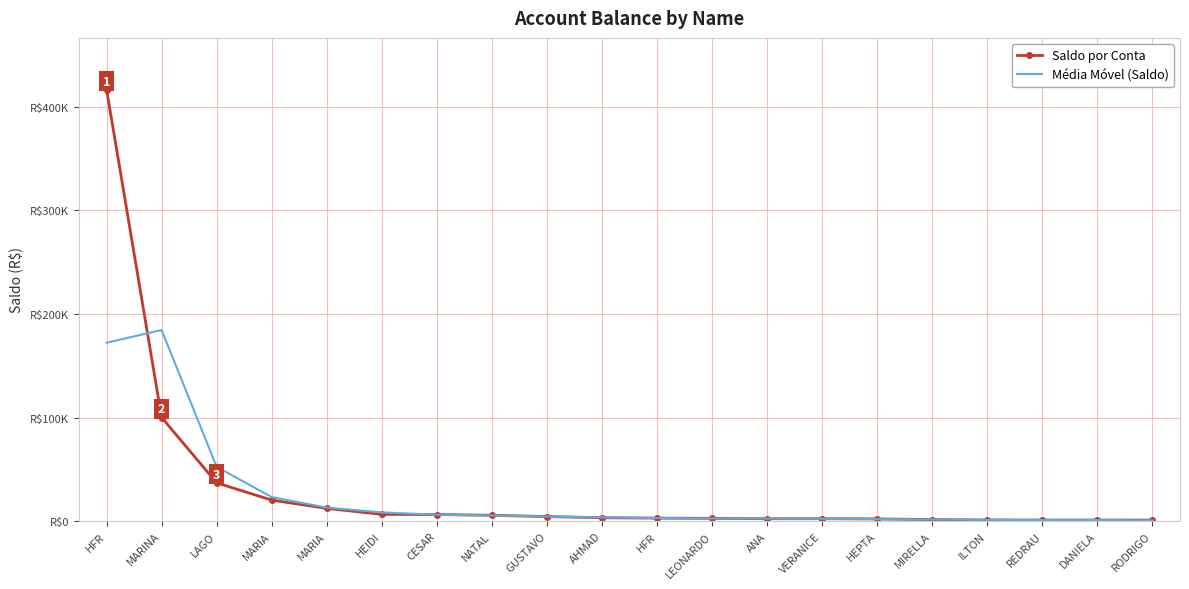

Between MARIA and GUSTAVO, which is larger?

MARIA